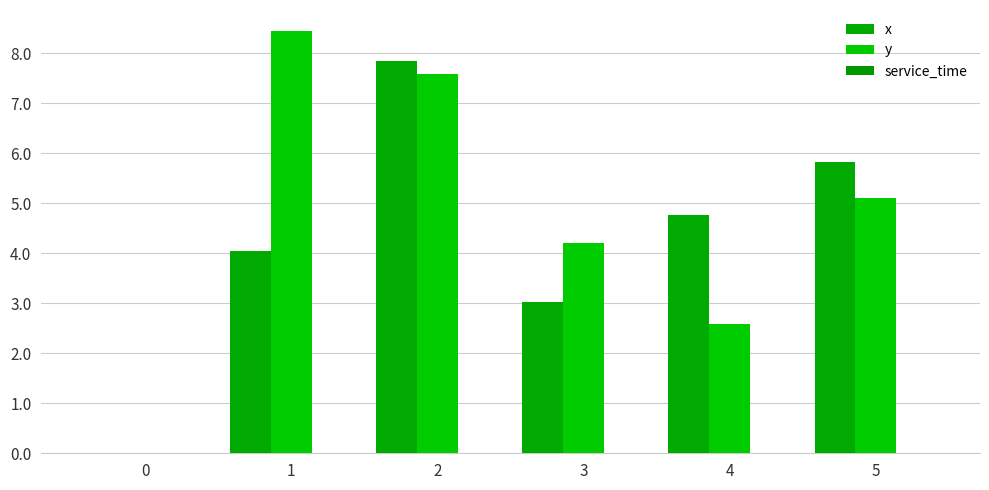

Reading right to left, transcribe all the data shown in this chart.

x: 5.8	4.8	3.0	7.8	4.0	0.0
y: 5.1	2.6	4.2	7.6	8.4	0.0
service_time: 0.0	0.0	0.0	0.0	0.0	0.0